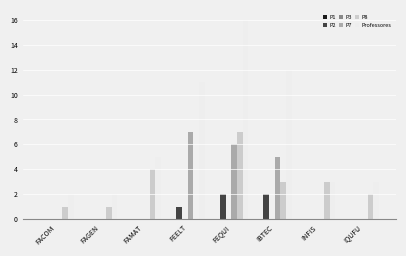

True or false: P8 has a value of 0 at FEELT.

True